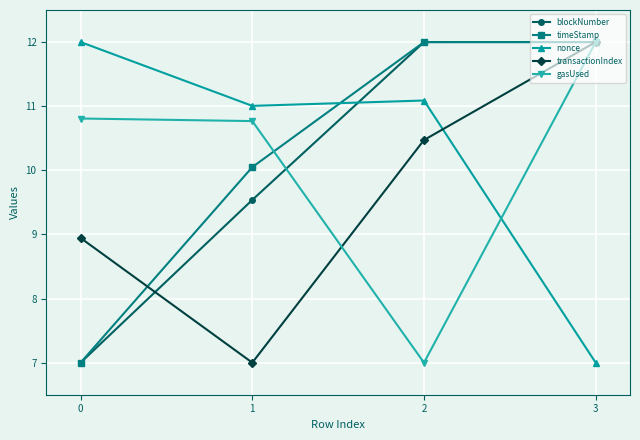

Is this an area chart (filled region under the line)?

No